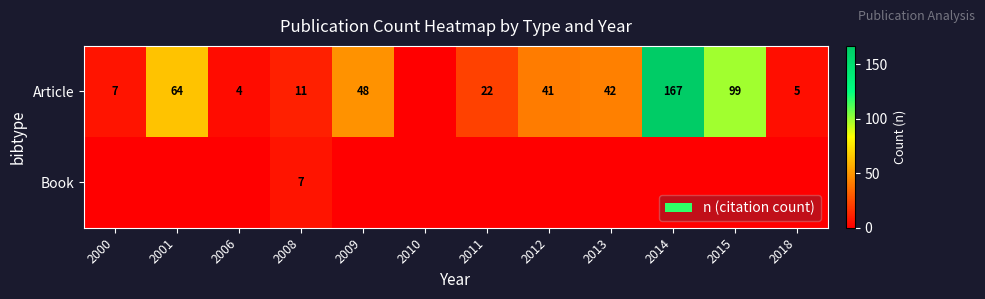

True or false: Article has a value of 63 at 2012.

False